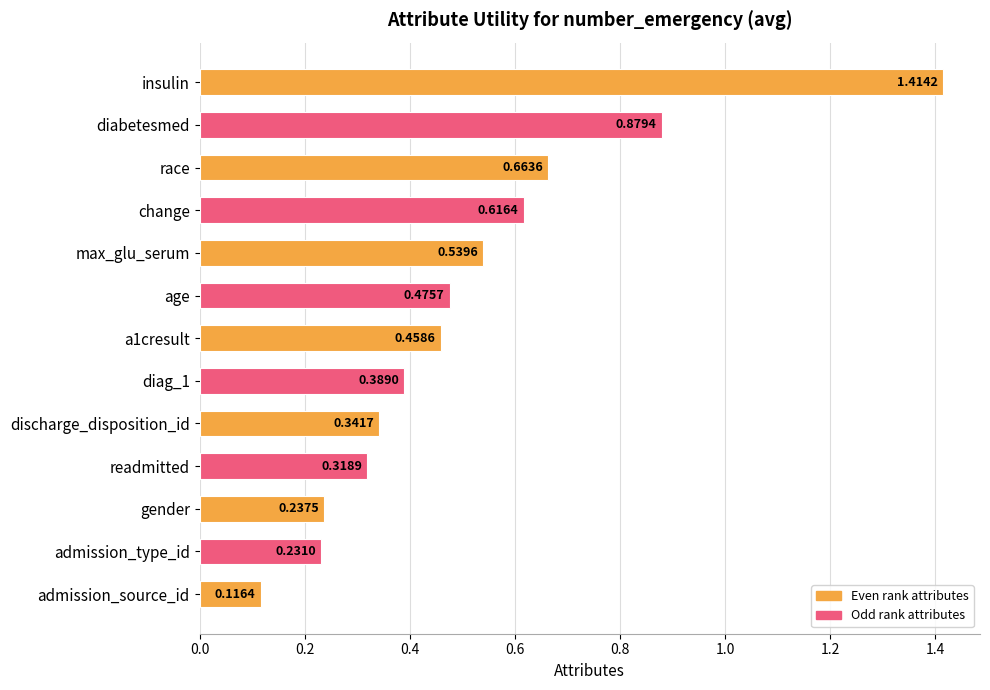

Which category has the highest value across all series?

insulin